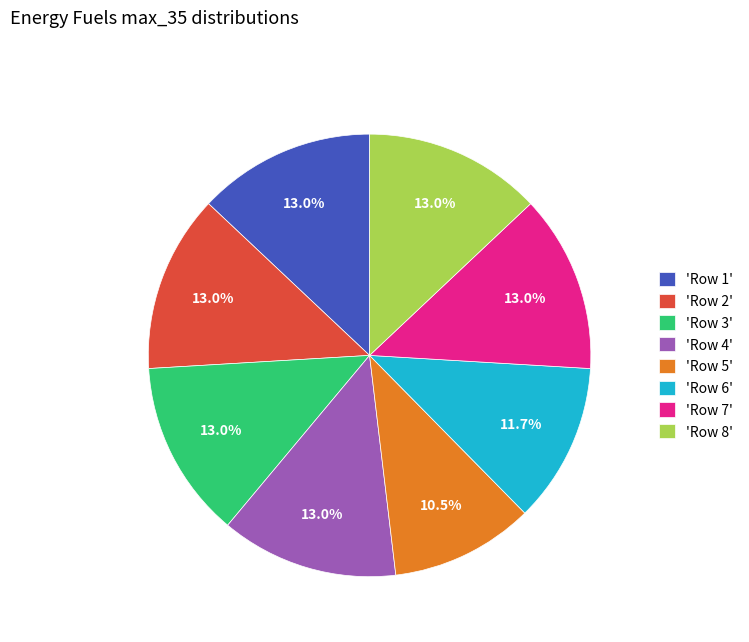

Between 'Row 6' and 'Row 3', which is larger?

'Row 3'